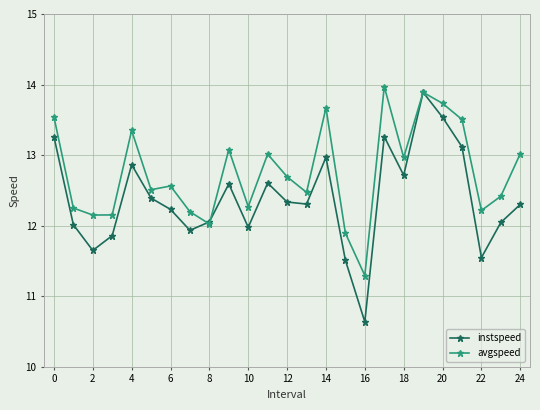

Which series has the widest spread of values?

instspeed